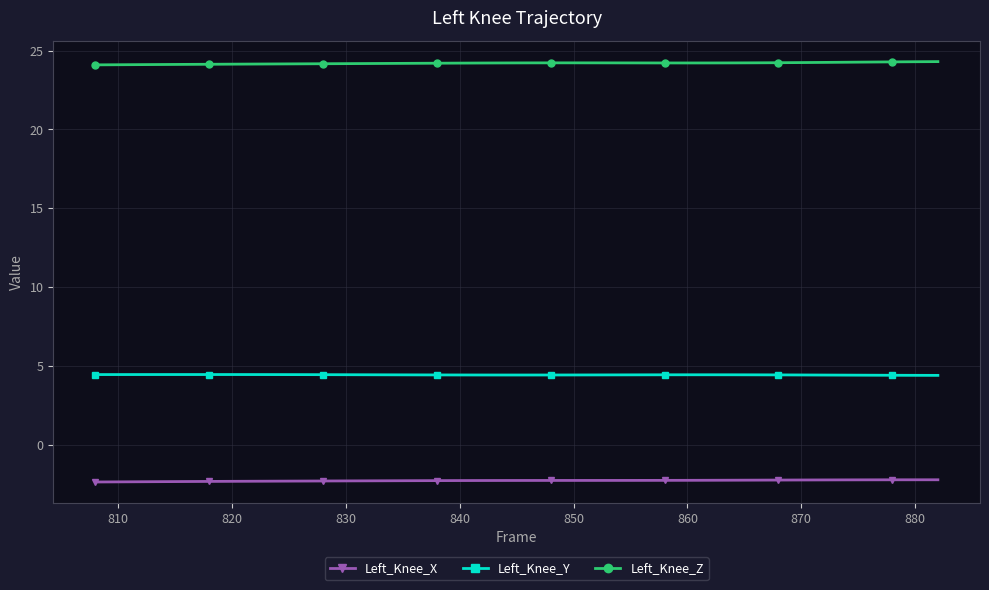

How many Left_Knee_Y values are between 4 and 5?

38